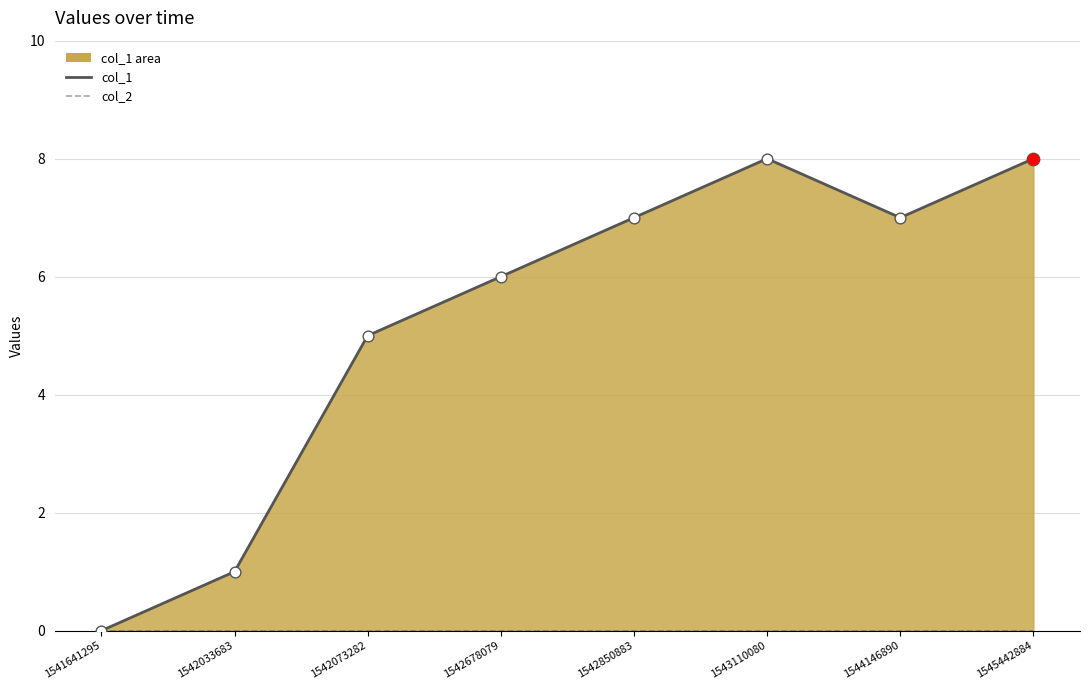

Between 1541641295 and 1542850883, which is larger?

1542850883